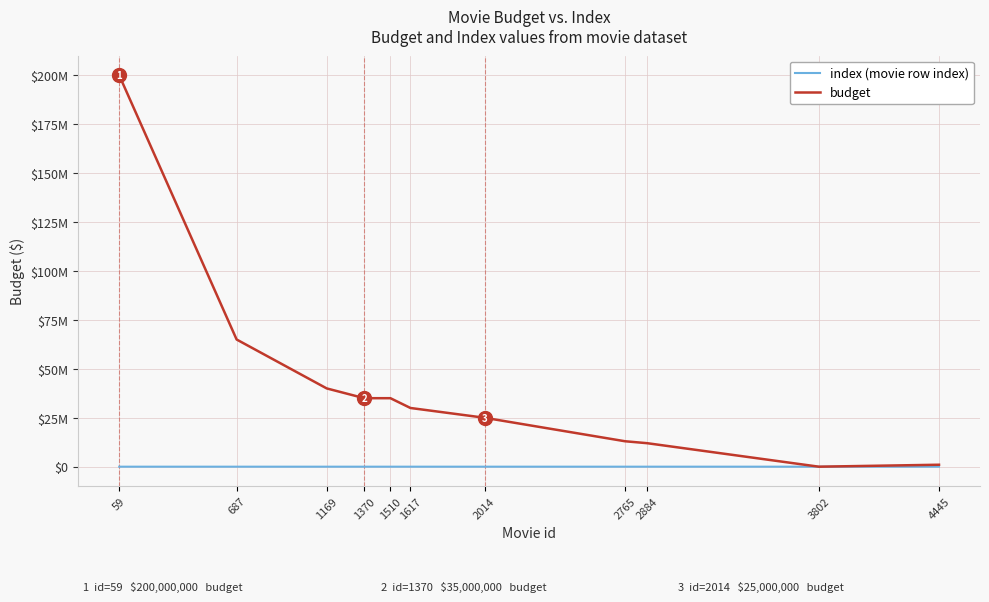

Where is index (movie row index) nearest to the value 2252?

2014